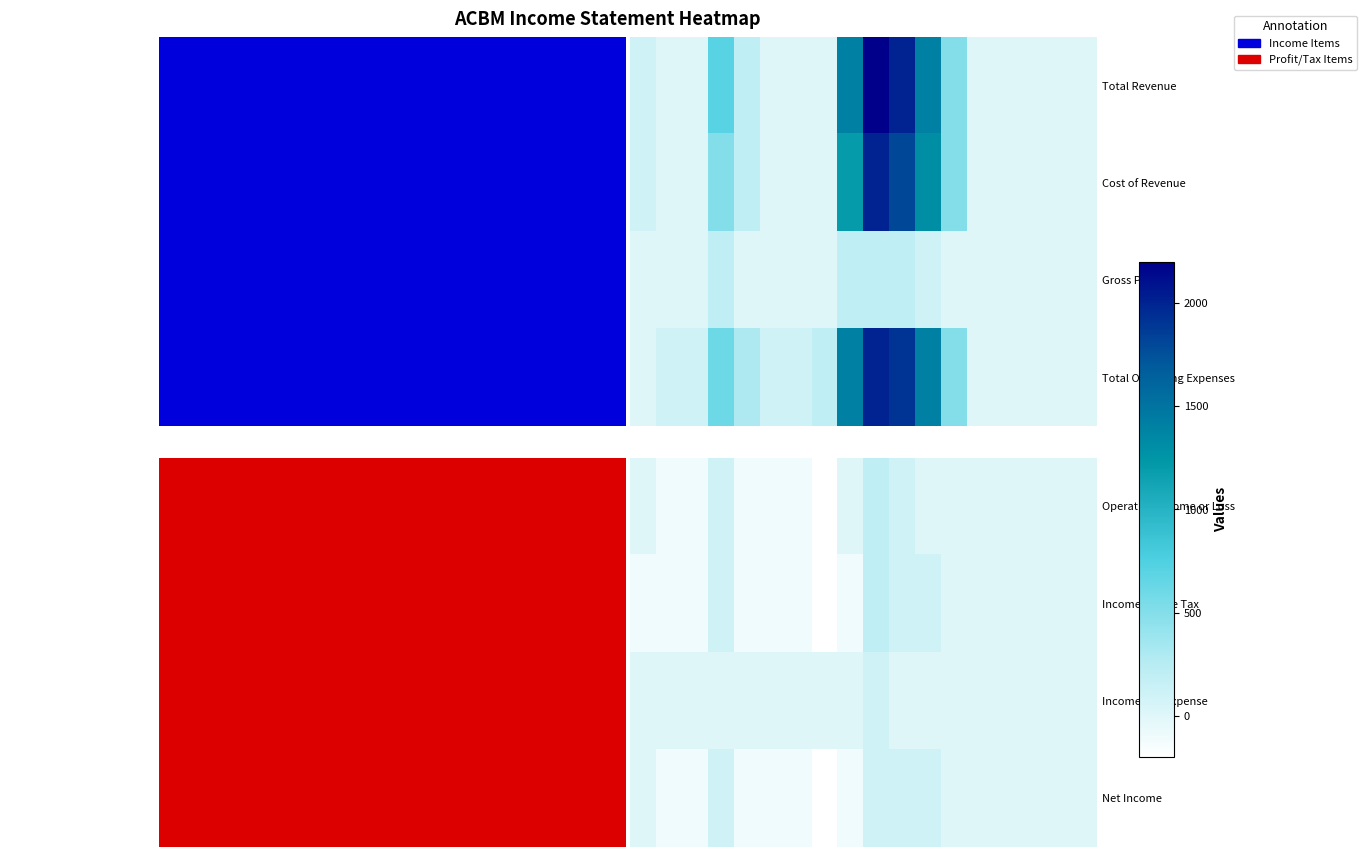

What is the difference between the highest and lowest values at 5?

100